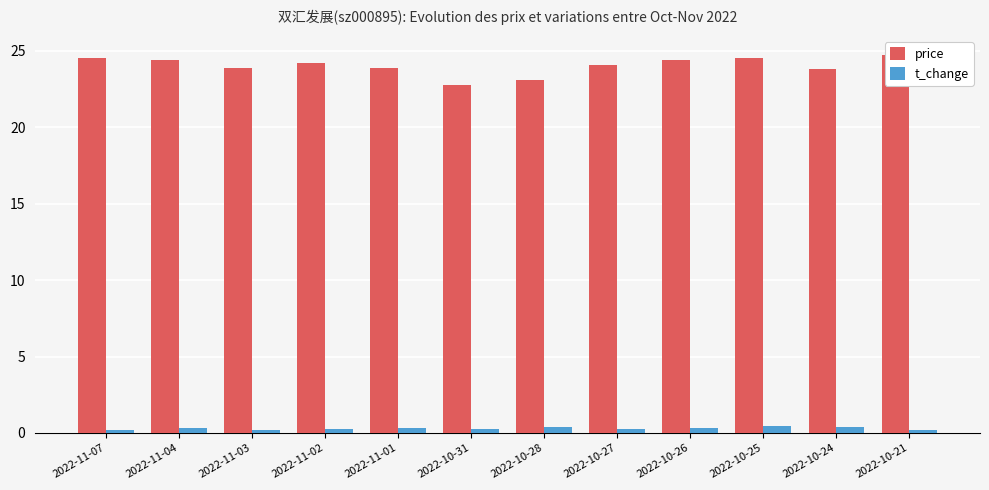

What is the label of the 11th bar from the left?

2022-10-24